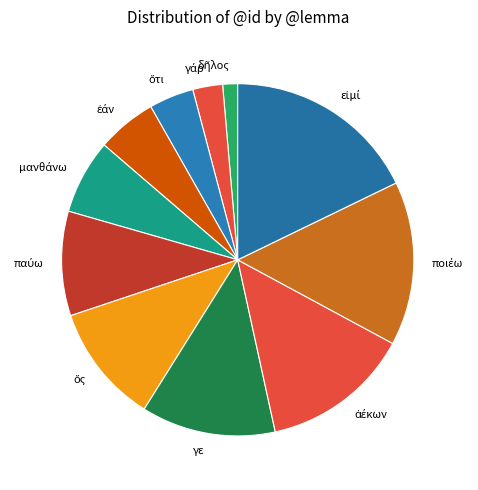

Is it true that γε is 12% of the pie?

True